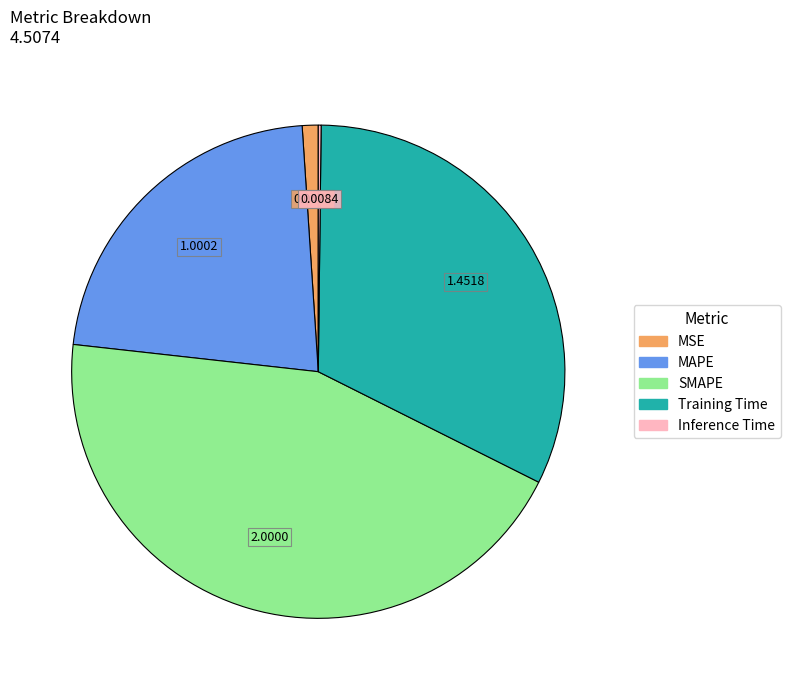

Which category has the biggest portion of the pie?

SMAPE